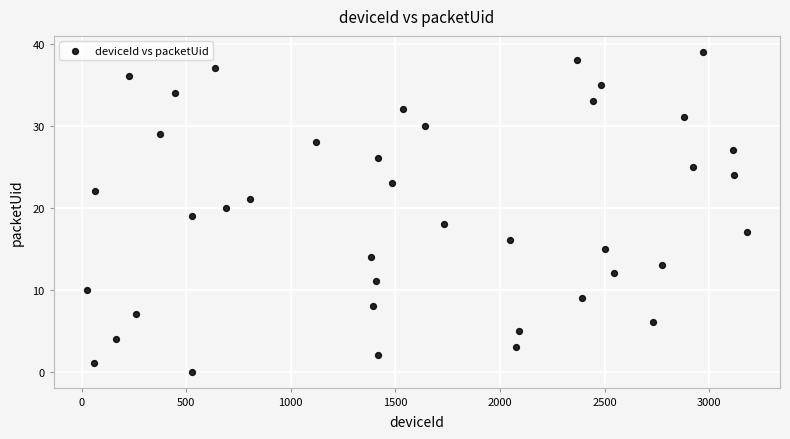

What is the range of X values (max minus min)?

3156